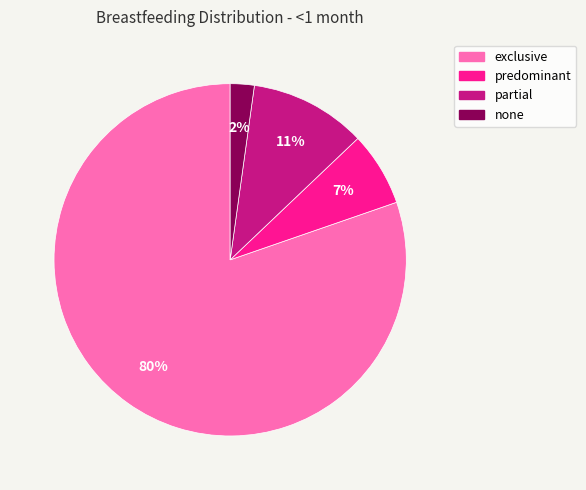

How many slices are in this pie chart?

4